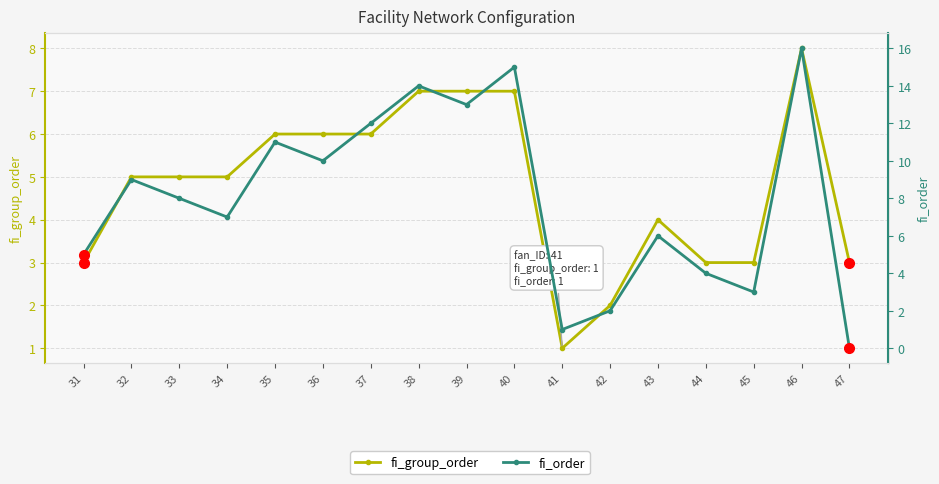

Reading left to right, list all the values displayed in this chart.

fi_group_order: 3	5	5	5	6	6	6	7	7	7	1	2	4	3	3	8	3
fi_order: 5	9	8	7	11	10	12	14	13	15	1	2	6	4	3	16	0